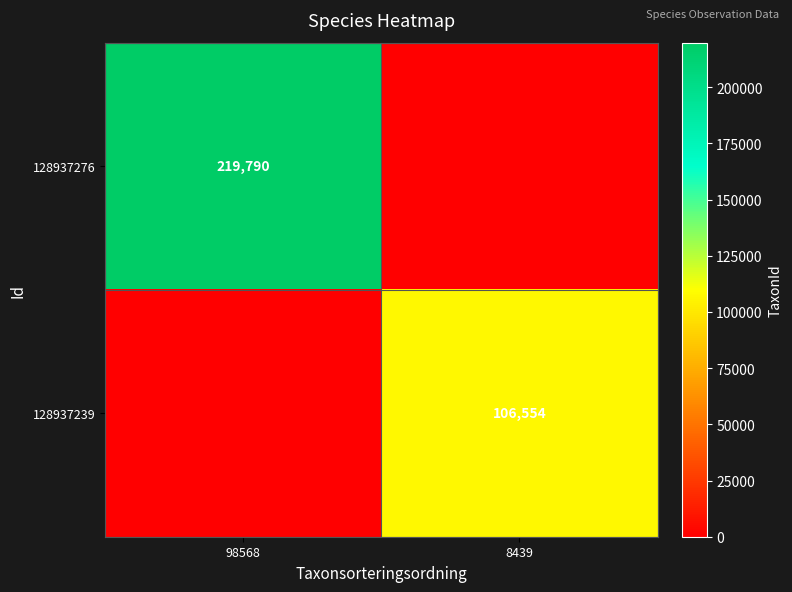

Is it true that 128937239 equals 106554 at 8439?

True